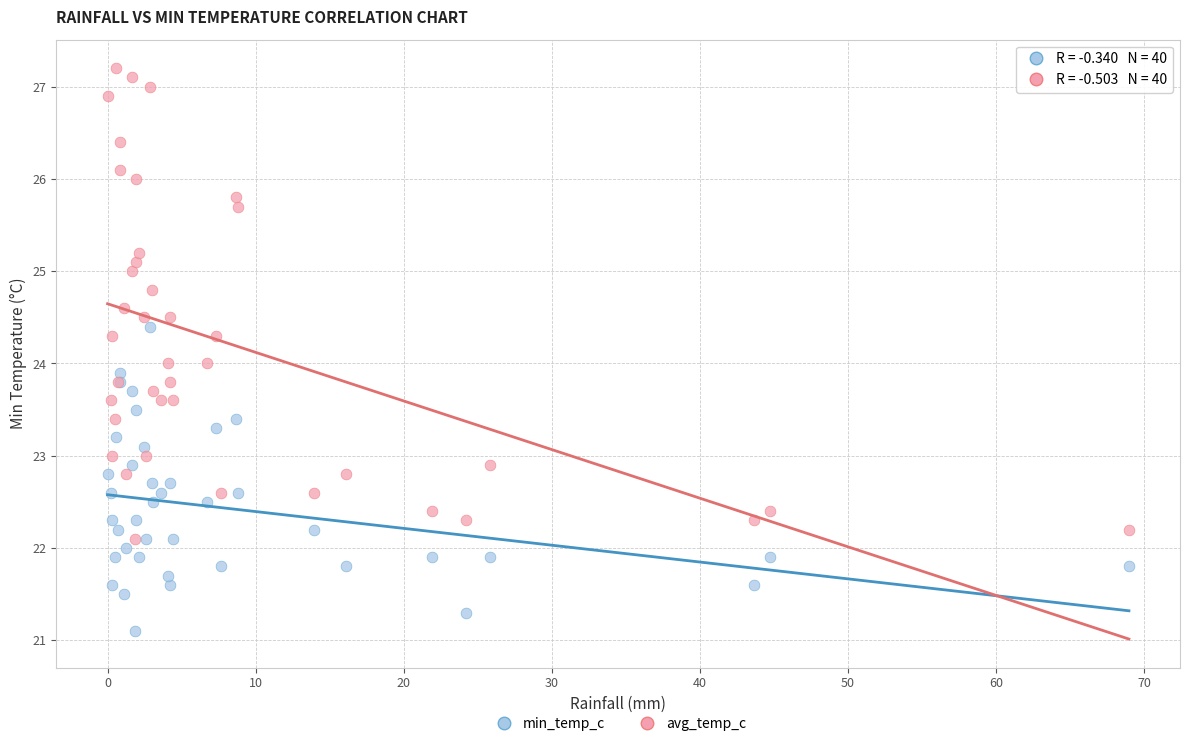

What are all the series names shown in the legend?

min_temp_c, avg_temp_c